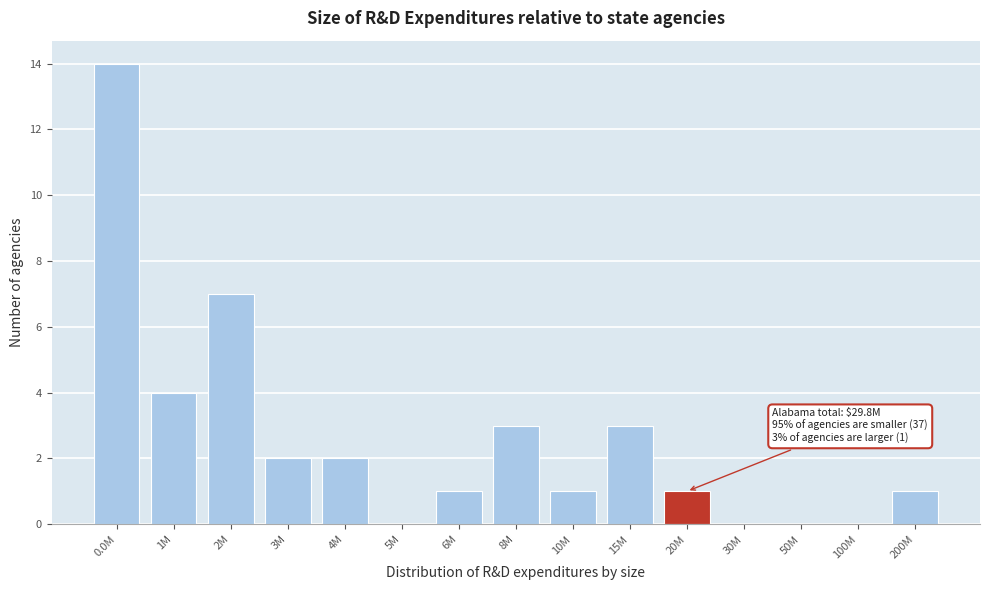

Reading left to right, what are all the values shown in this chart?

0.0M=14	1M=4	2M=7	3M=2	4M=2	5M=0	6M=1	8M=3	10M=1	15M=3	20M=1	30M=0	50M=0	100M=0	200M=1